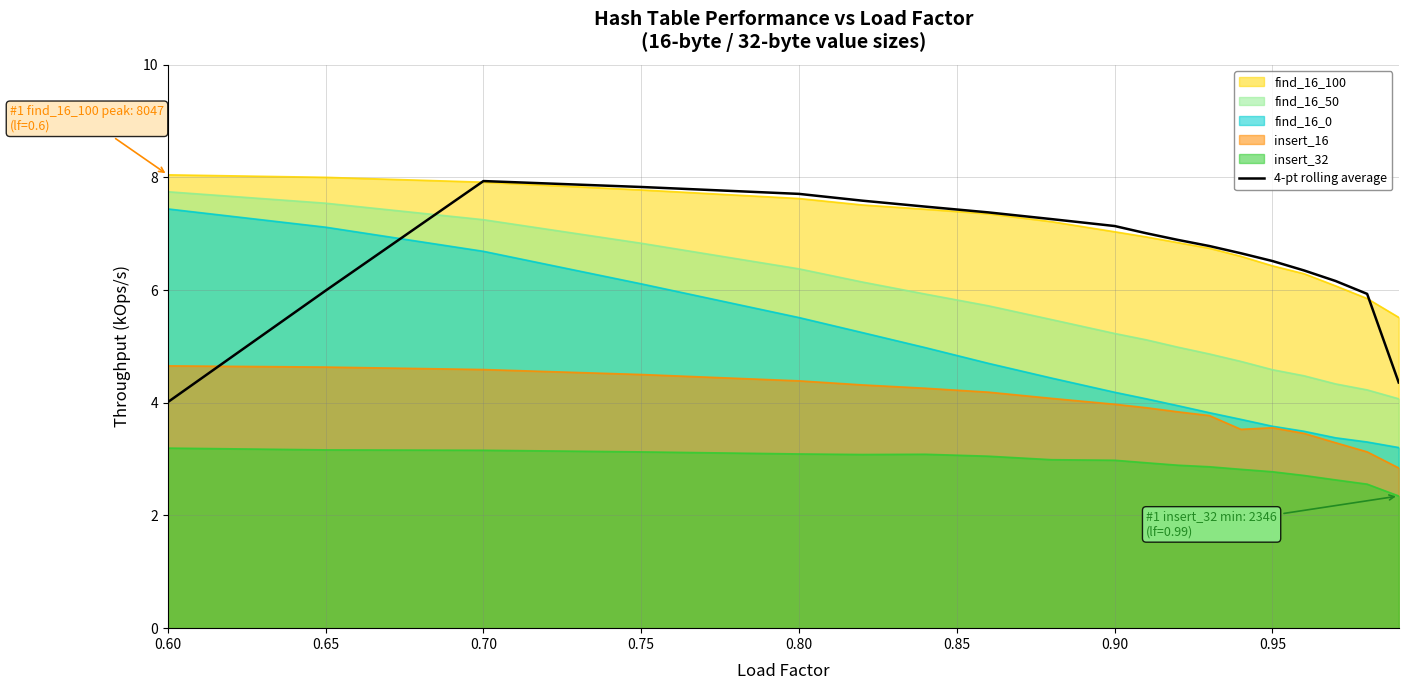

What is the total value across all series at 0.95?

27.5